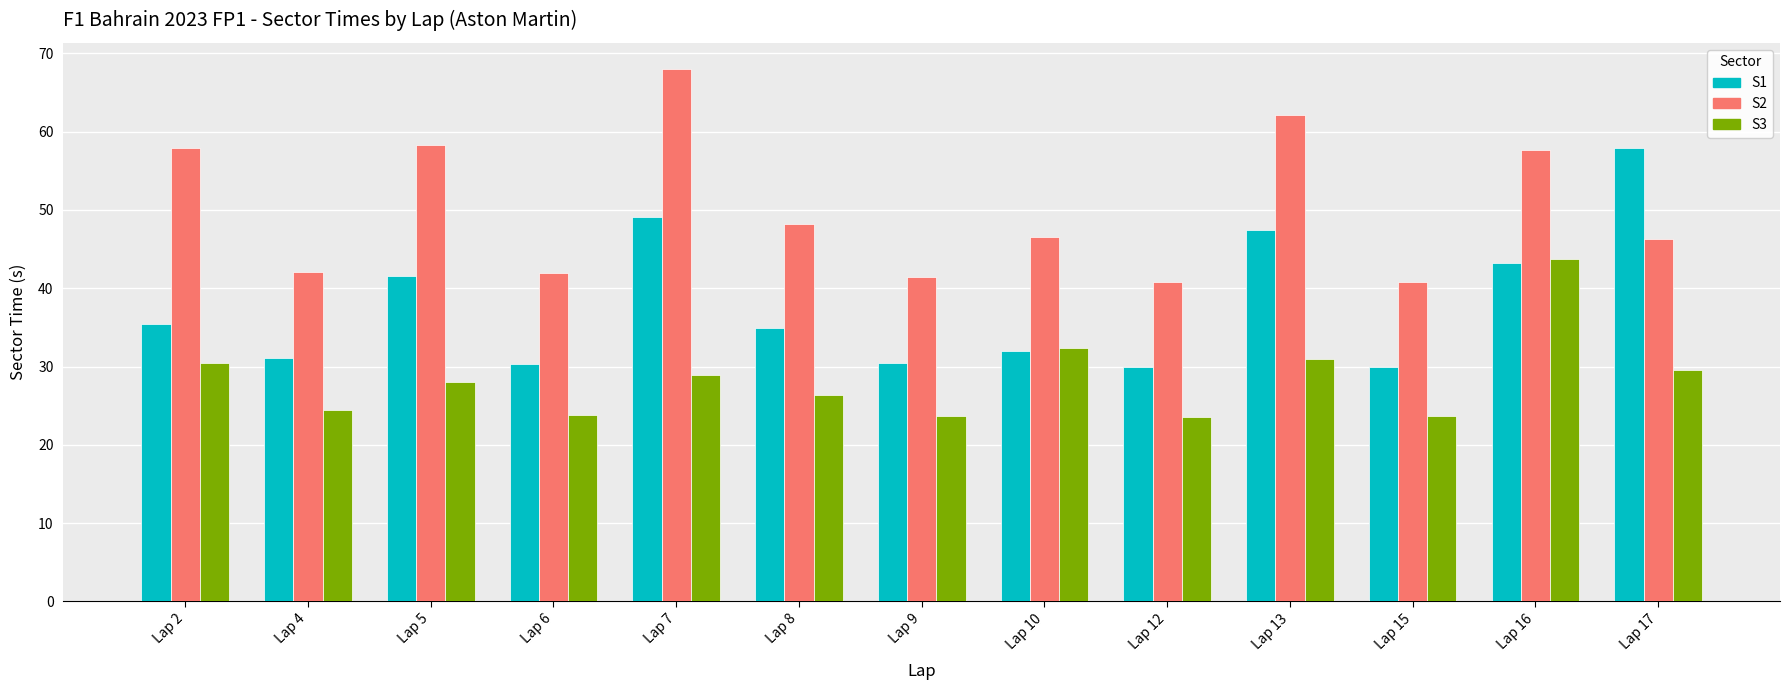

Is it true that S2 equals 46.2 at Lap 17?

True